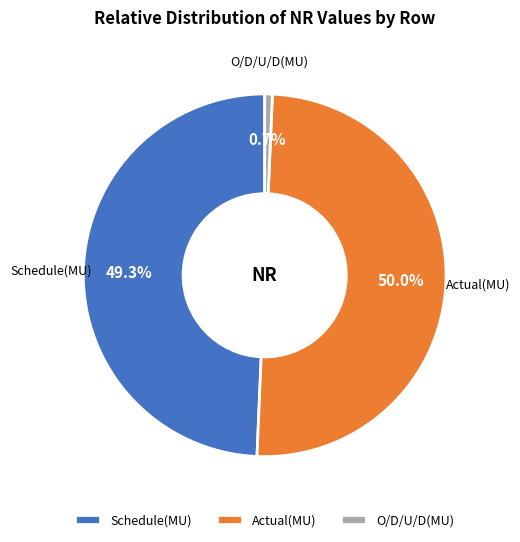

What is the smallest slice in the pie chart?

O/D/U/D(MU)